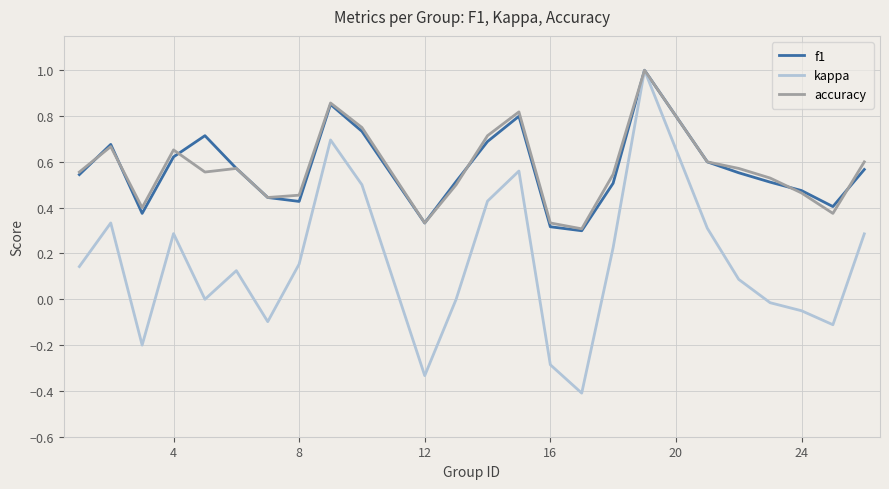

What is the maximum value for kappa?

1.0